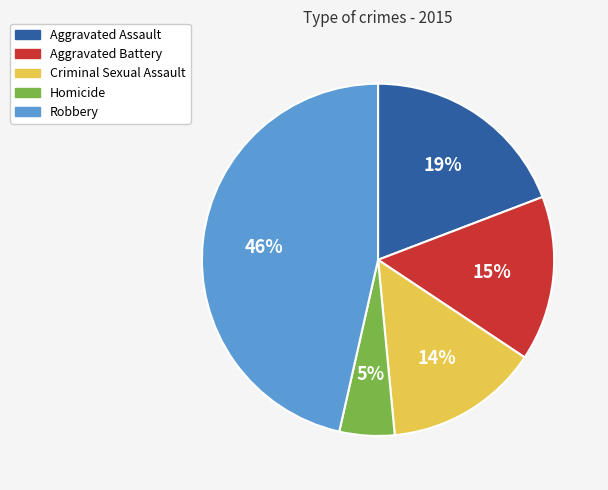

To the nearest percent, what is the combined percentage of Homicide and Robbery?

52%